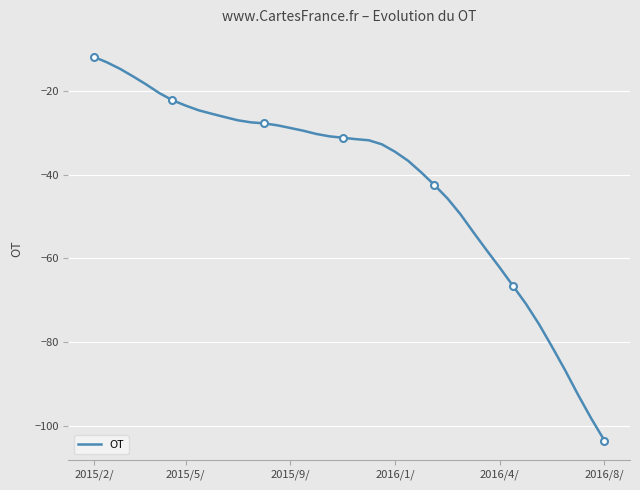

What is the highest value of the OT series?

-11.8